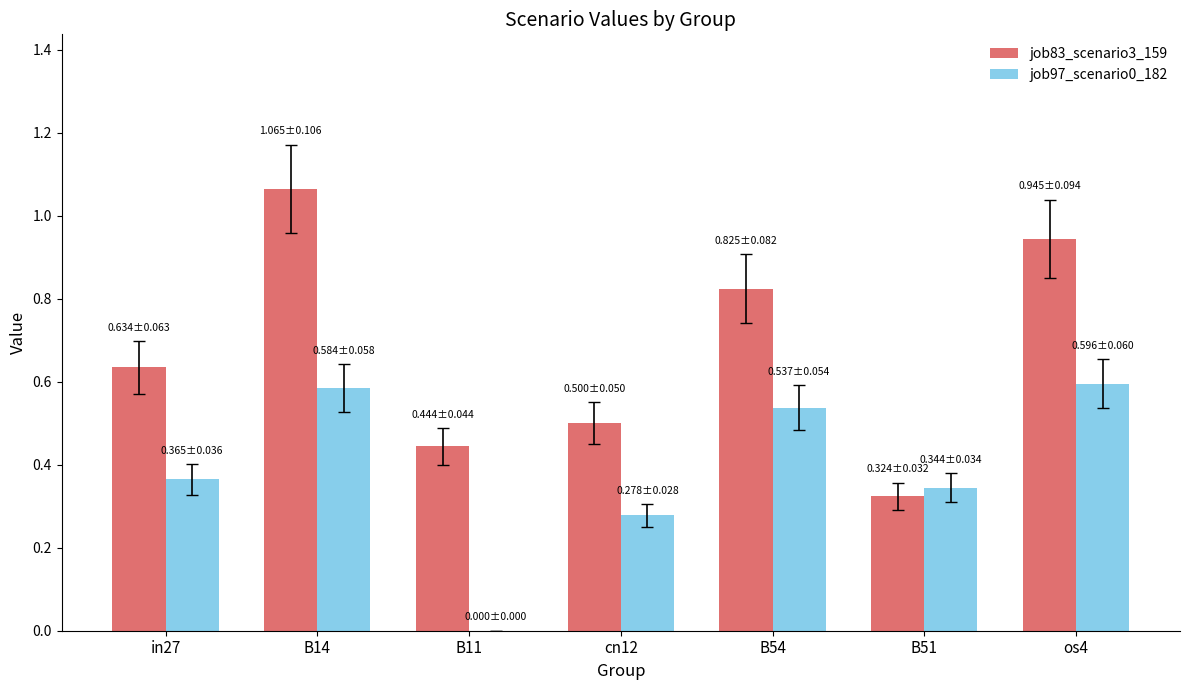

What is the total value across all series at B54?

1.4